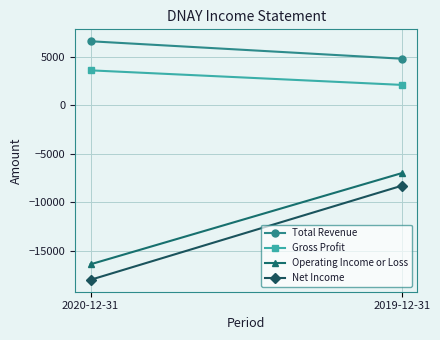

Reading right to left, transcribe all the data shown in this chart.

Total Revenue: 2019-12-31=4800	2020-12-31=6600
Gross Profit: 2019-12-31=2100	2020-12-31=3600
Operating Income or Loss: 2019-12-31=-7000	2020-12-31=-16400
Net Income: 2019-12-31=-8300	2020-12-31=-18000